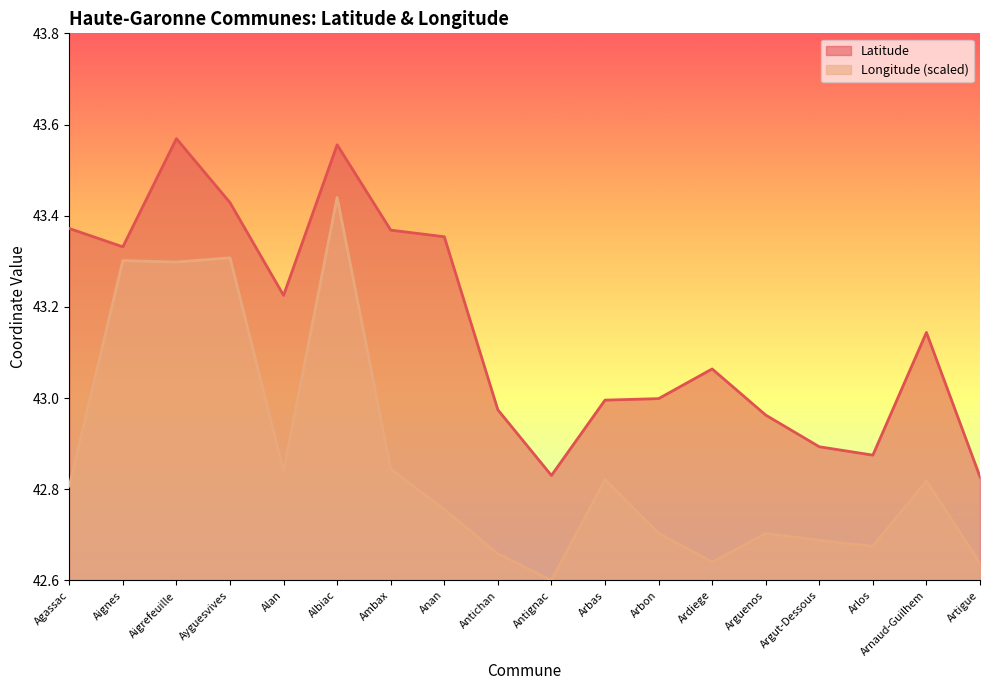

Rank the categories by Latitude value from lowest to highest.

Artigue, Antignac, Arlos, Argut-Dessous, Arguenos, Antichan, Arbas, Arbon, Ardiege, Arnaud-Guilhem, Alan, Aignes, Anan, Ambax, Agassac, Ayguesvives, Albiac, Aigrefeuille